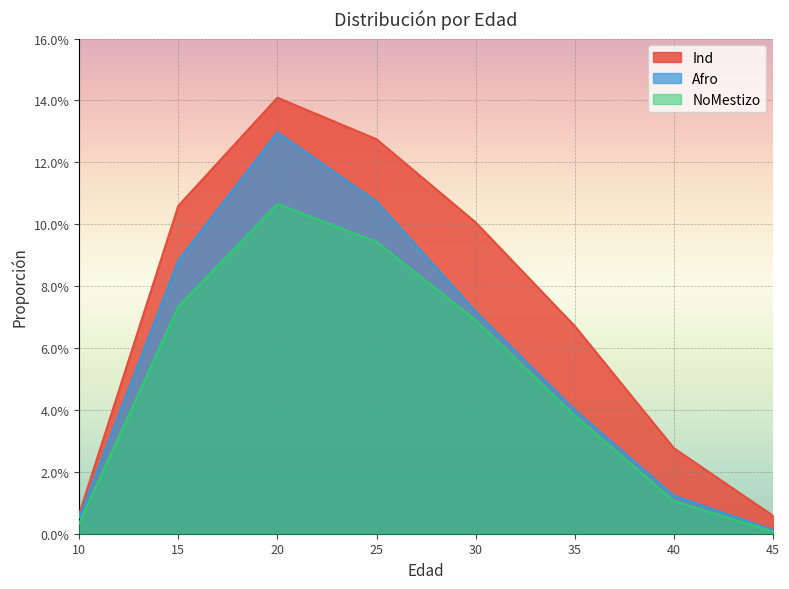

Rank the categories by Afro value from lowest to highest.

45, 10, 40, 35, 30, 15, 25, 20